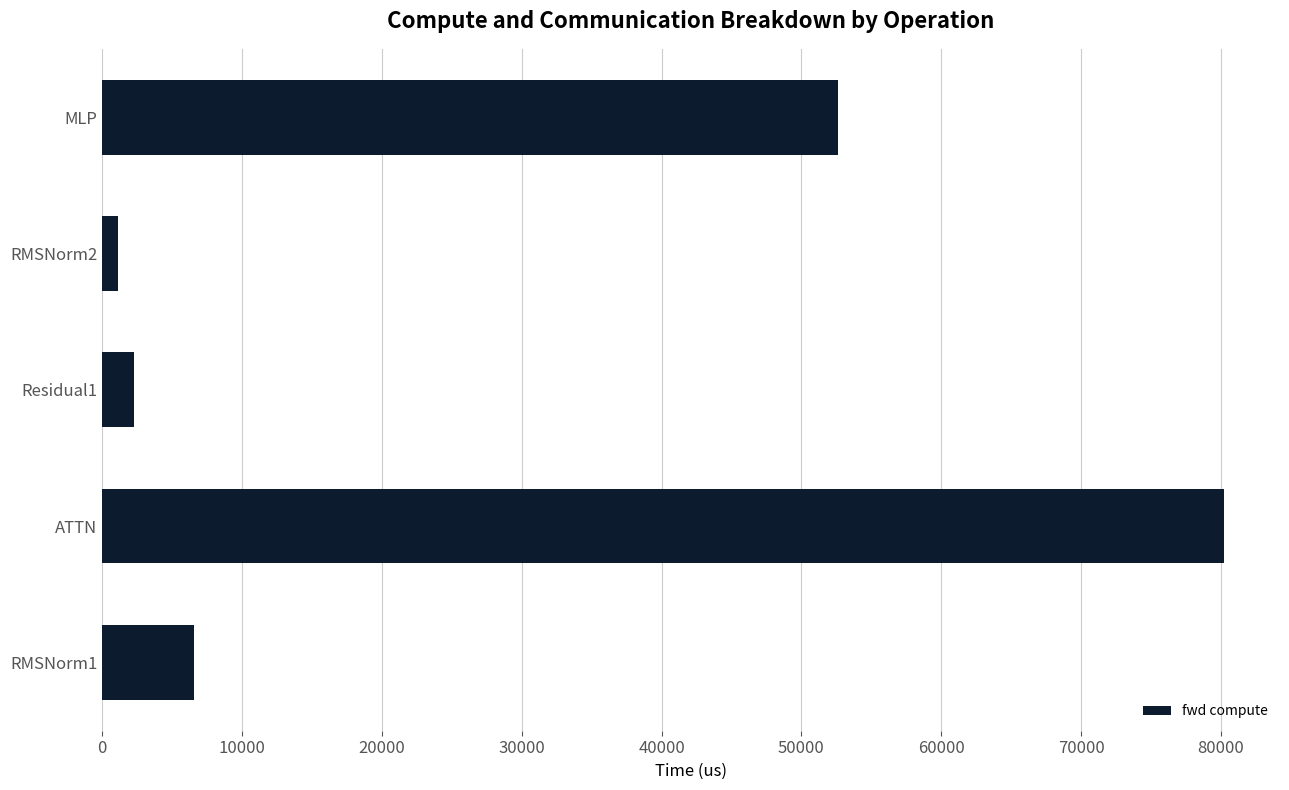

True or false: the data shows 80216.4 at ATTN.

True